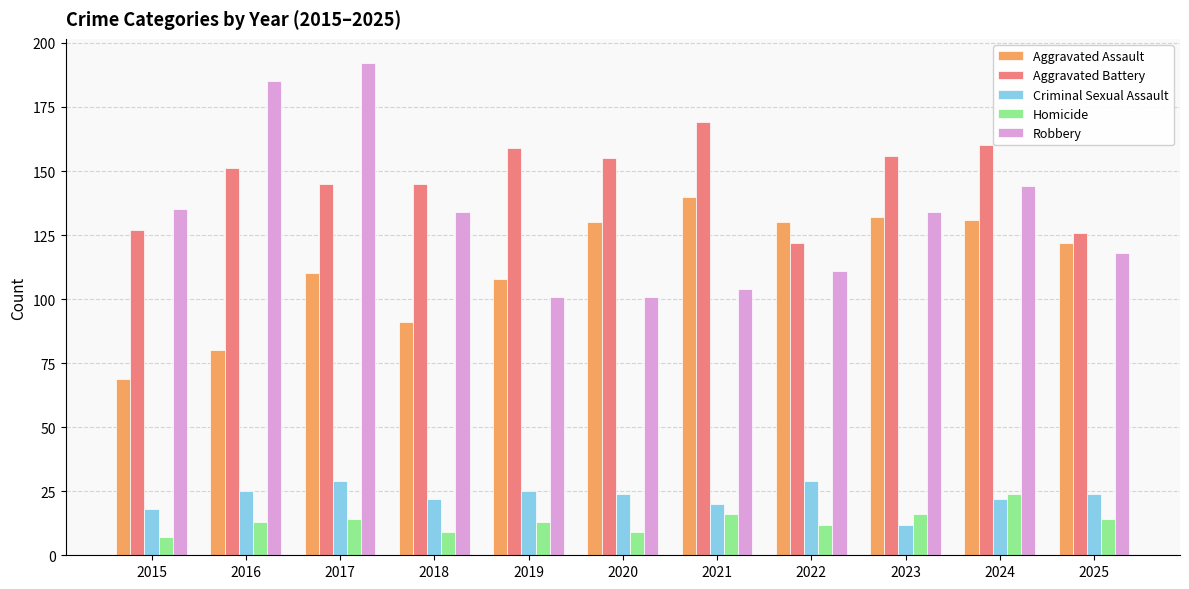

Reading right to left, what are all the values shown in this chart?

Aggravated Assault: 122	131	132	130	140	130	108	91	110	80	69
Aggravated Battery: 126	160	156	122	169	155	159	145	145	151	127
Criminal Sexual Assault: 24	22	12	29	20	24	25	22	29	25	18
Homicide: 14	24	16	12	16	9	13	9	14	13	7
Robbery: 118	144	134	111	104	101	101	134	192	185	135